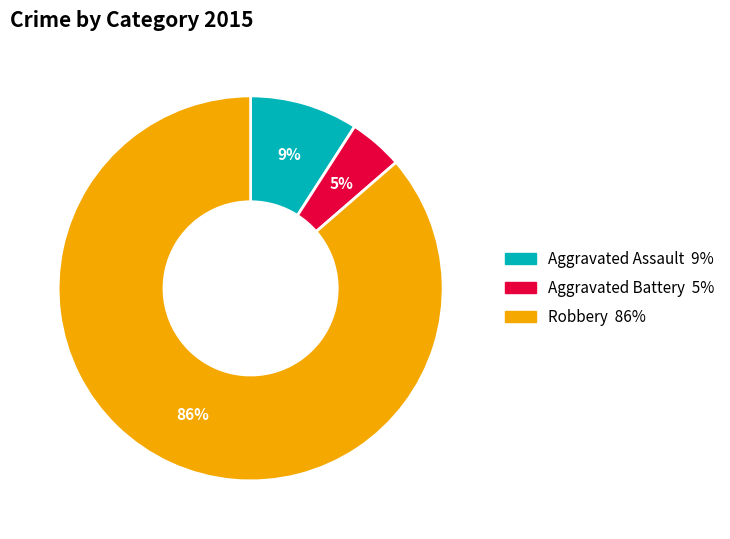

Does any single category account for the majority?

Yes